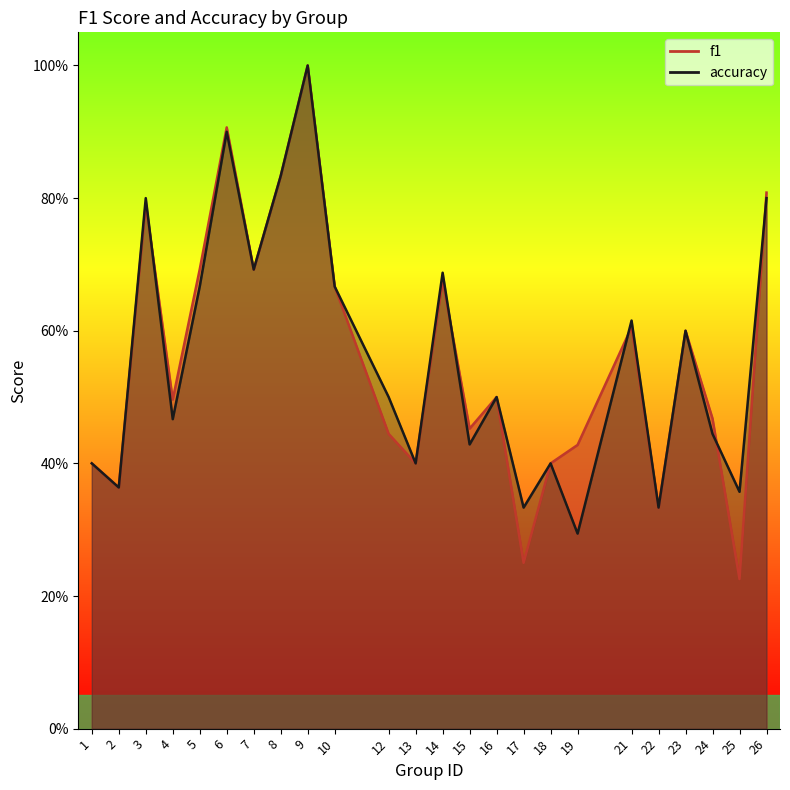

Which has a higher value, 14 or 6?

6